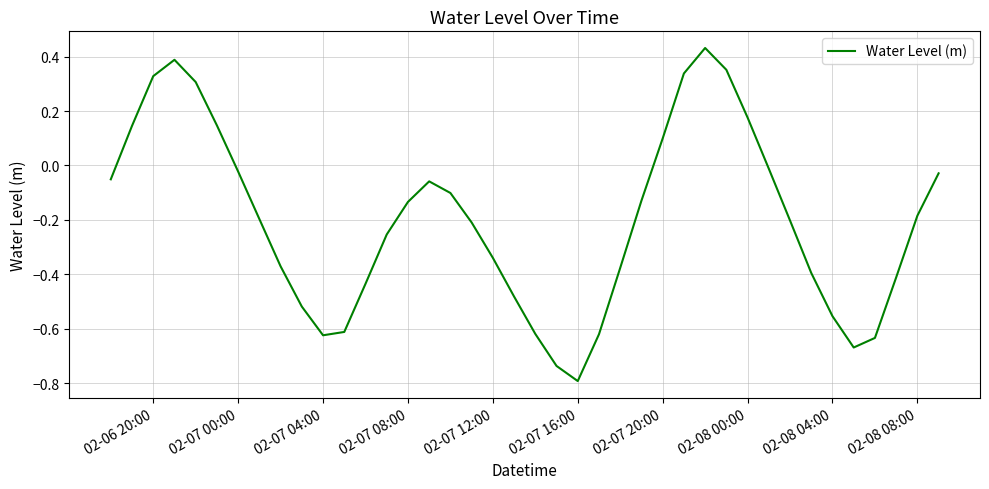

Does the chart display data point markers on the line(s)?

No